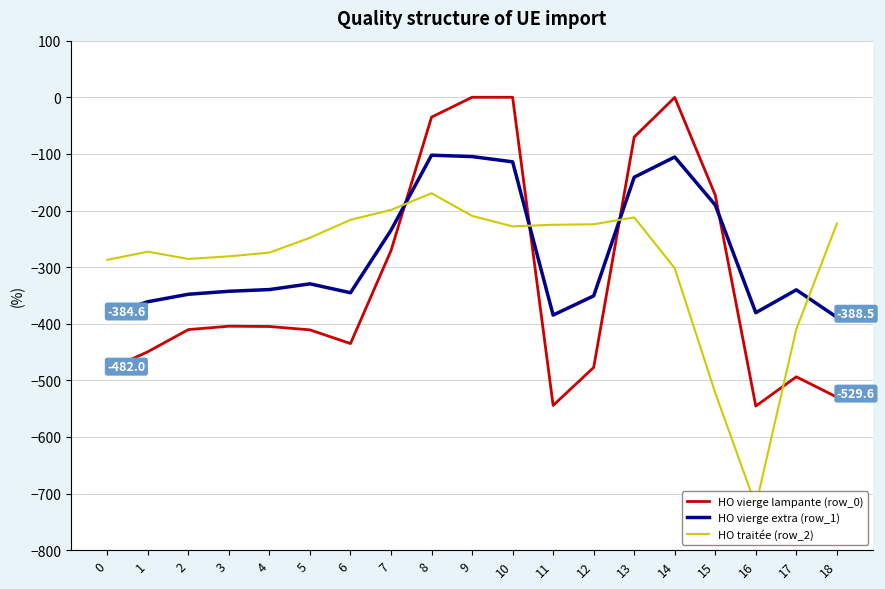

The value of HO traitée (row_2) at 12 is -75.1. True or false?

False